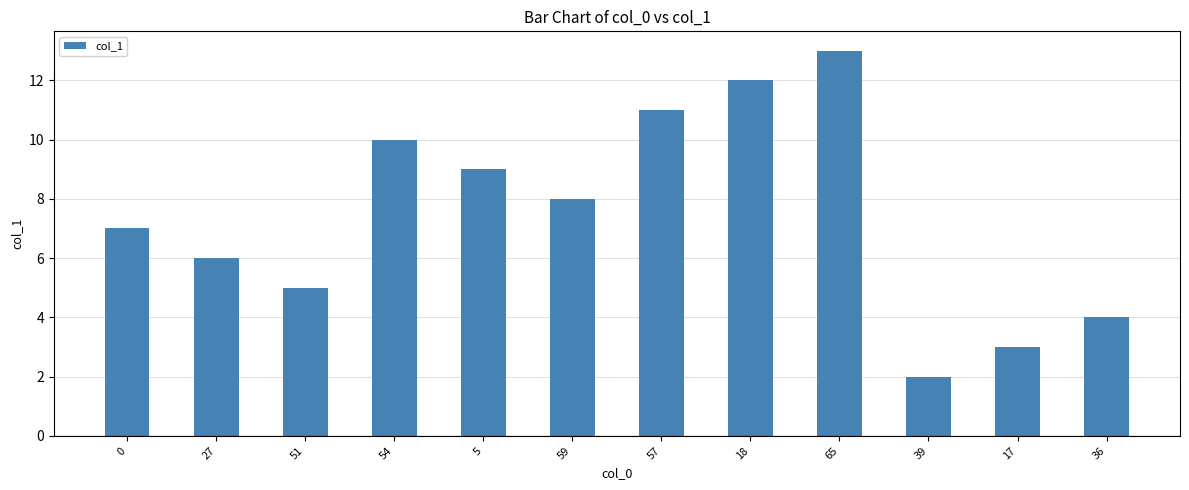

True or false: the data shows 19 at 18.

False